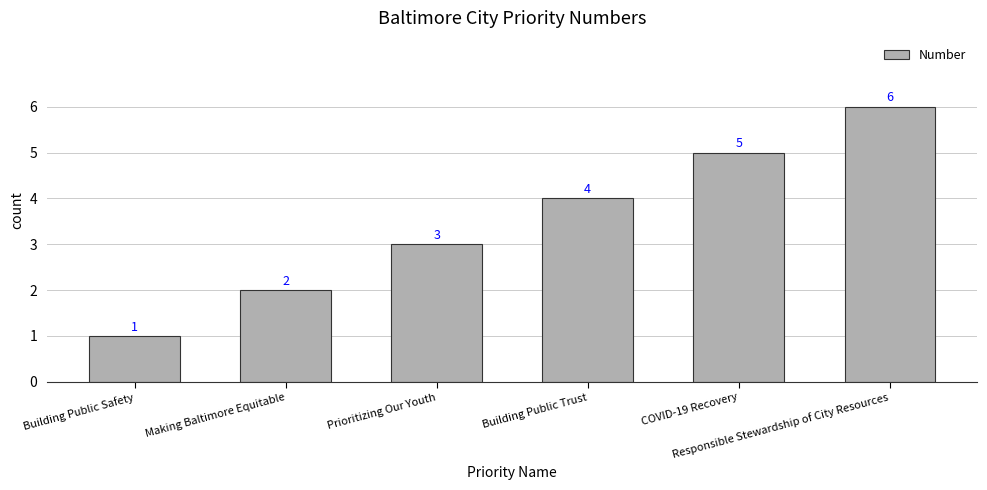

What position from the right is Responsible Stewardship of City Resources?

1